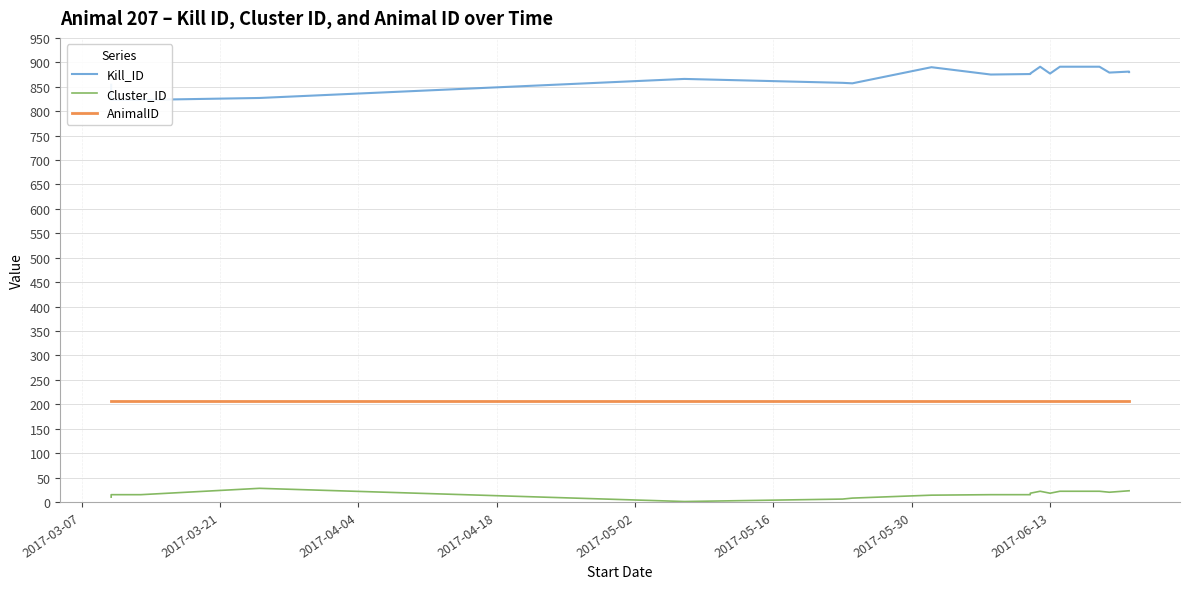

True or false: Kill_ID has more than 0 interior local peaks.

True